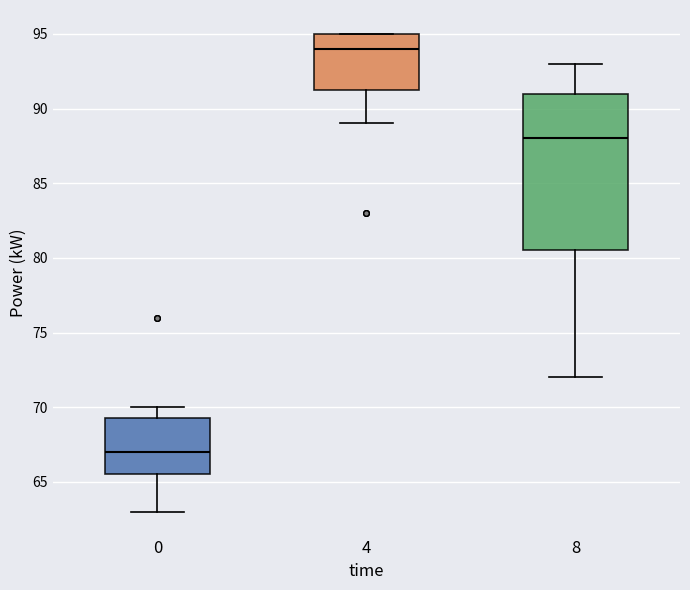

Reading left to right, read every box against the y-axis: the position of its median line, the range the box covers, and the ends of its whiskers. The values are not printed on the chart, so give them approximately, as read against the axis.

0: median 67.0, box 65.5 to 69.5, whiskers 63.0 to 70.0
4: median 94.0, box 91.5 to 95.0, whiskers 89.0 to 95.0
8: median 88.0, box 80.5 to 91.0, whiskers 72.0 to 93.0